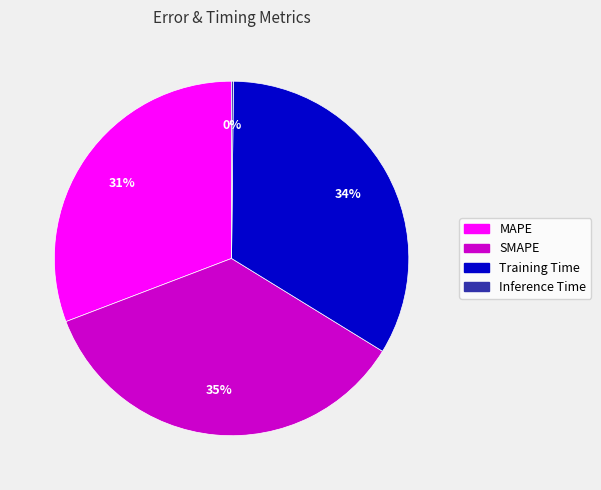

Which category has the biggest portion of the pie?

SMAPE